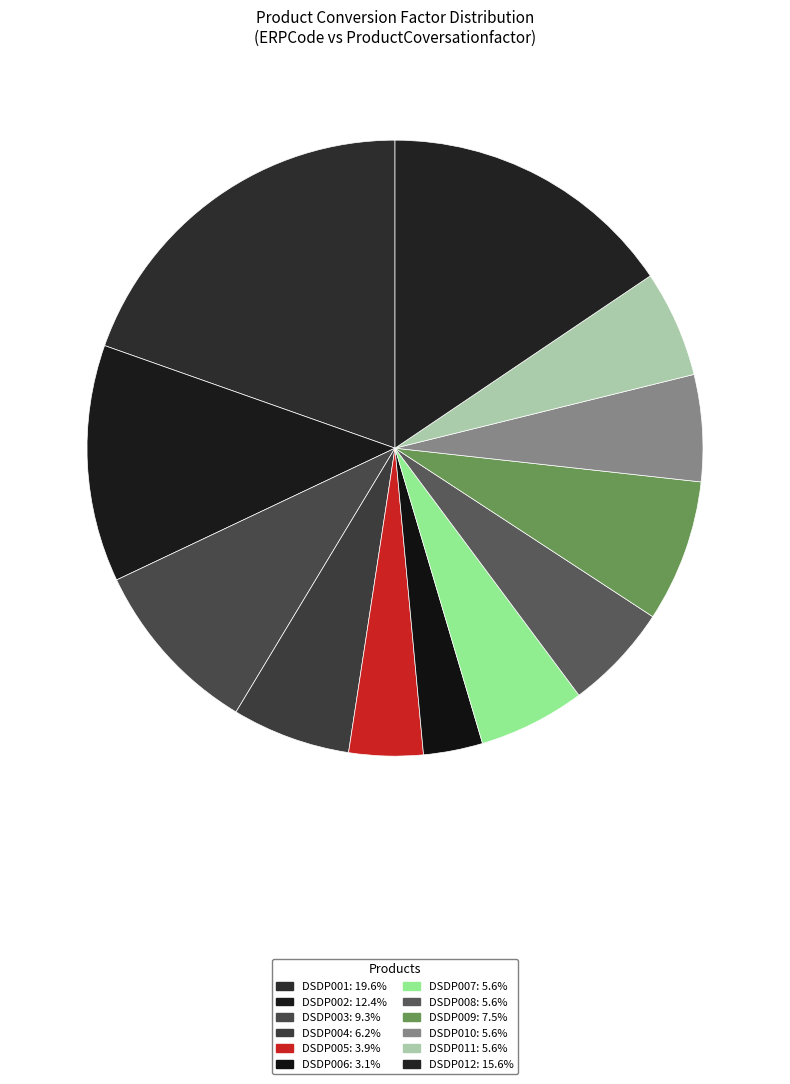

Is it true that DSDP006 is 15% of the pie?

False